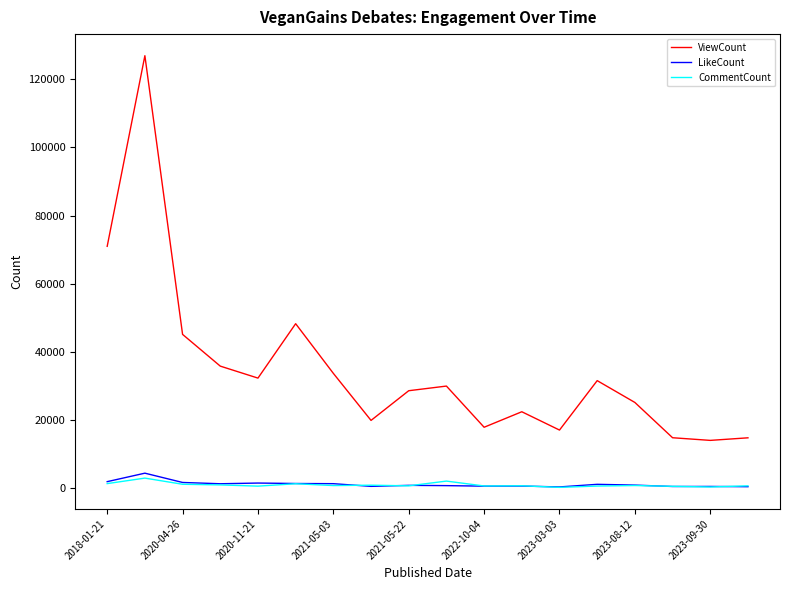

Does the chart have visible grid lines?

No